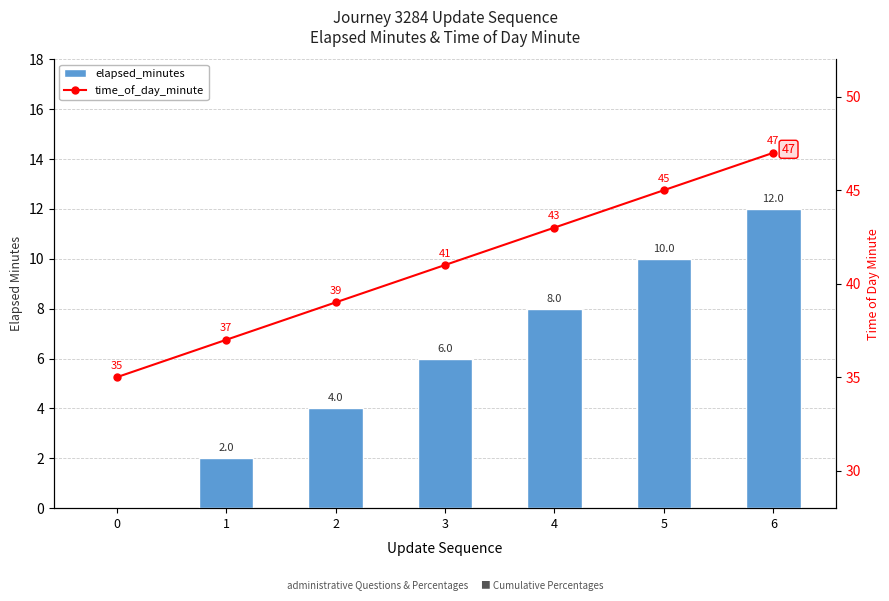

Which series has the largest total across all categories?

time_of_day_minute